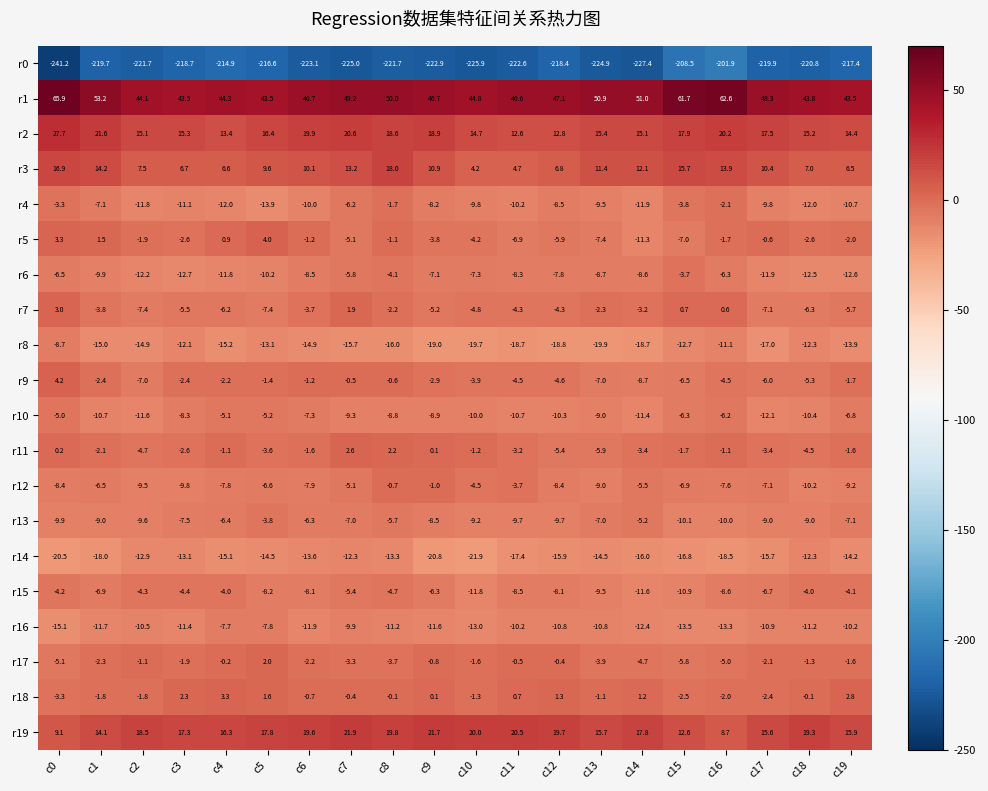

What is the sum of all r6 values?

-176.5